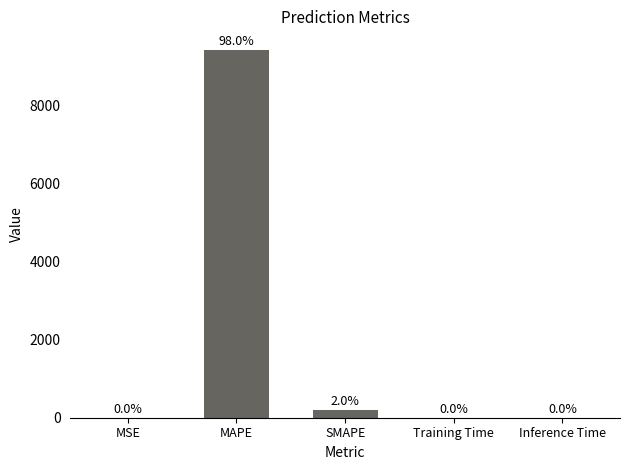

The chart shows a value of 0.0 at MSE. True or false?

True